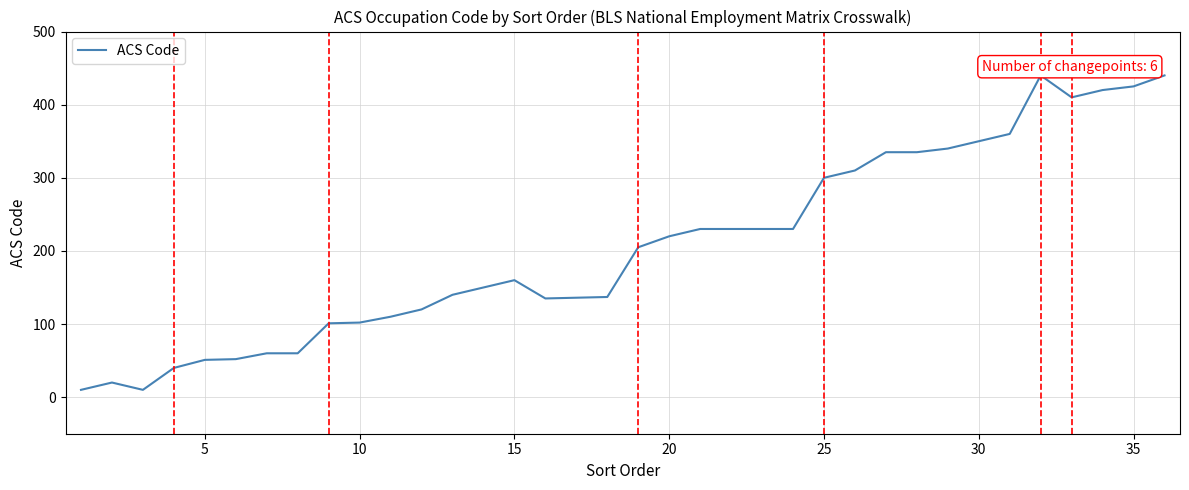

What is the difference between the maximum and minimum values?

430